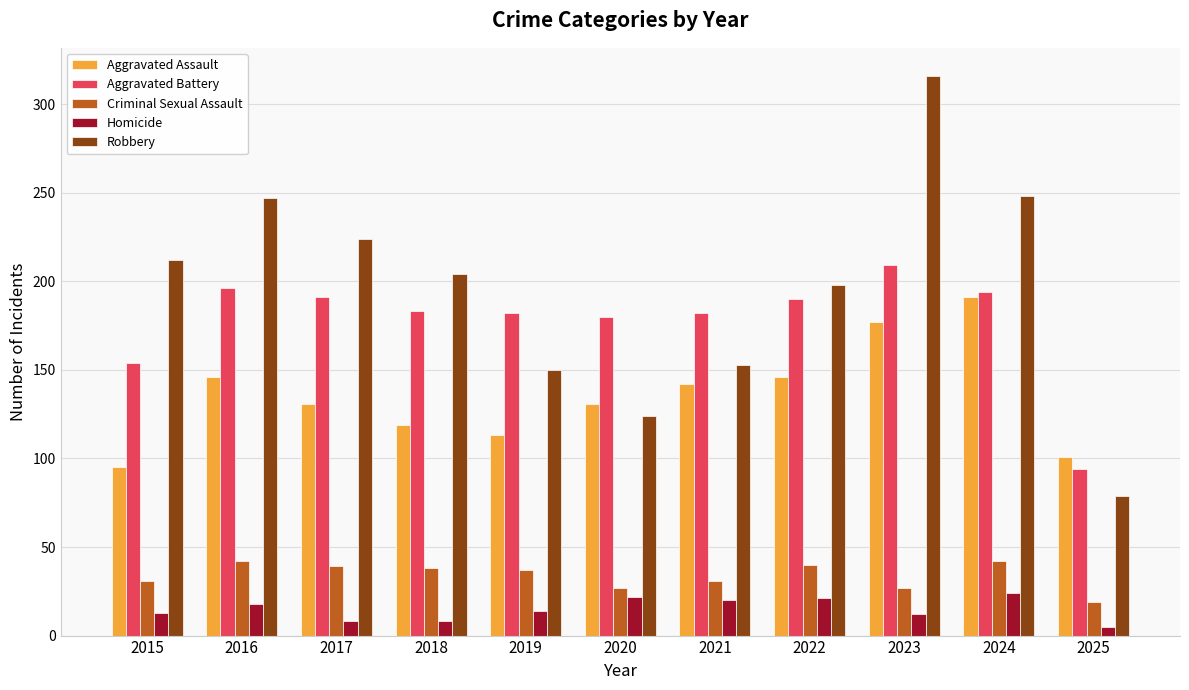

What is the total value across all series at 2017?

593